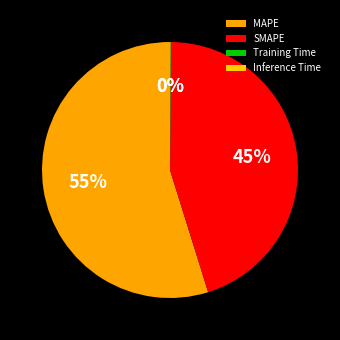

To the nearest percent, what is the difference between the largest and smallest slice percentages?

55%